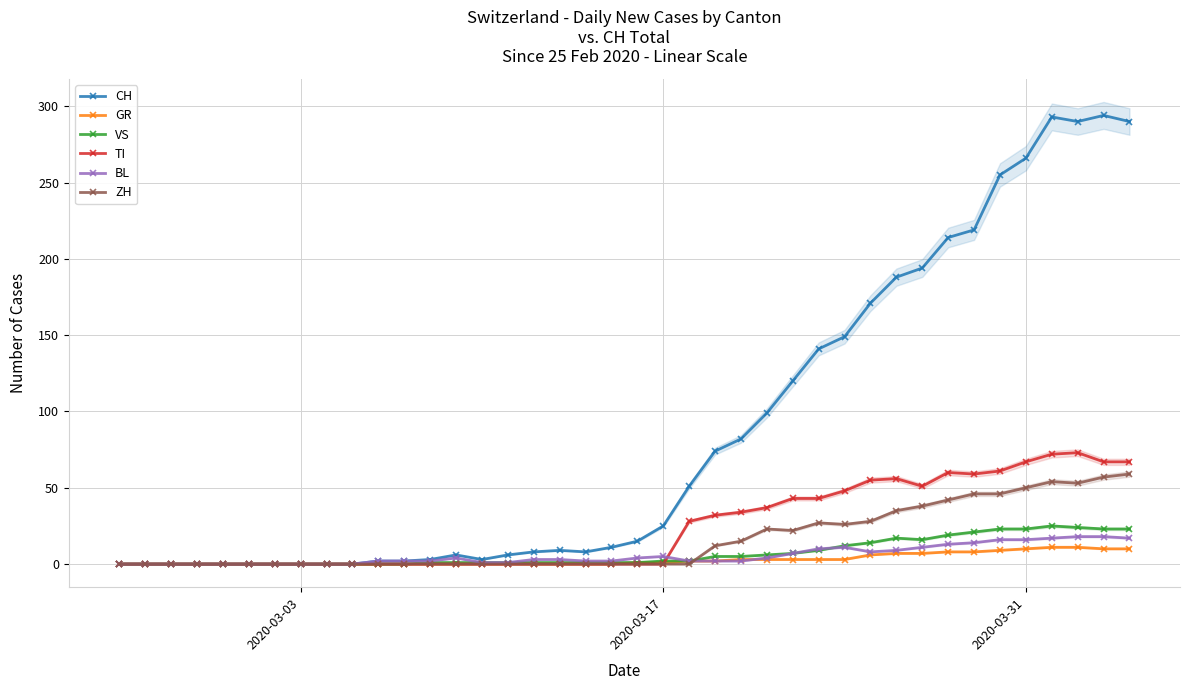

What is the maximum value for VS?

25